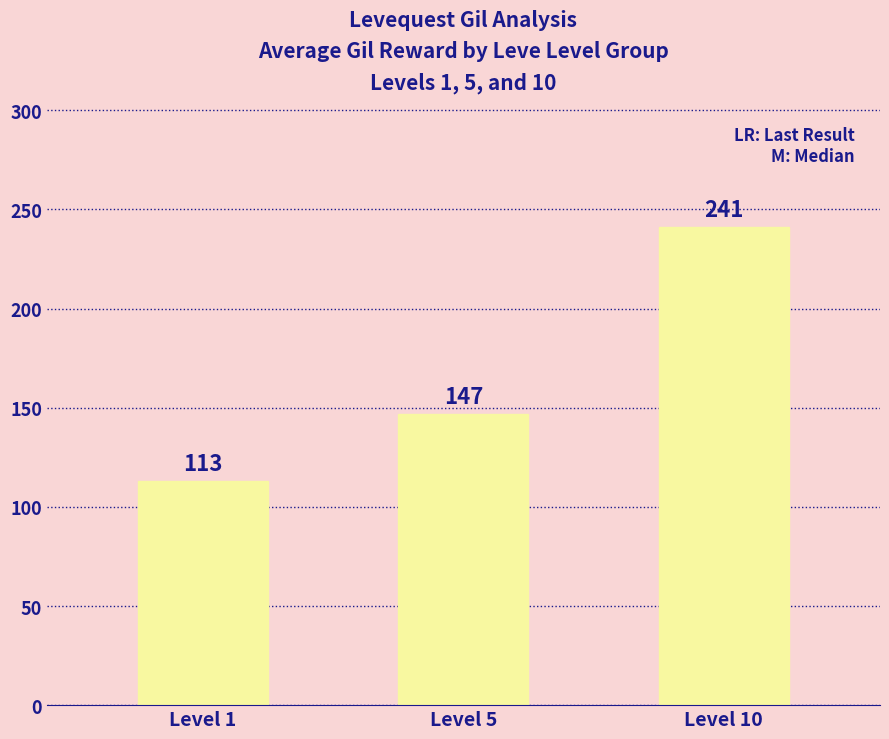

Is it true that the value at Level 10 is 72?

False